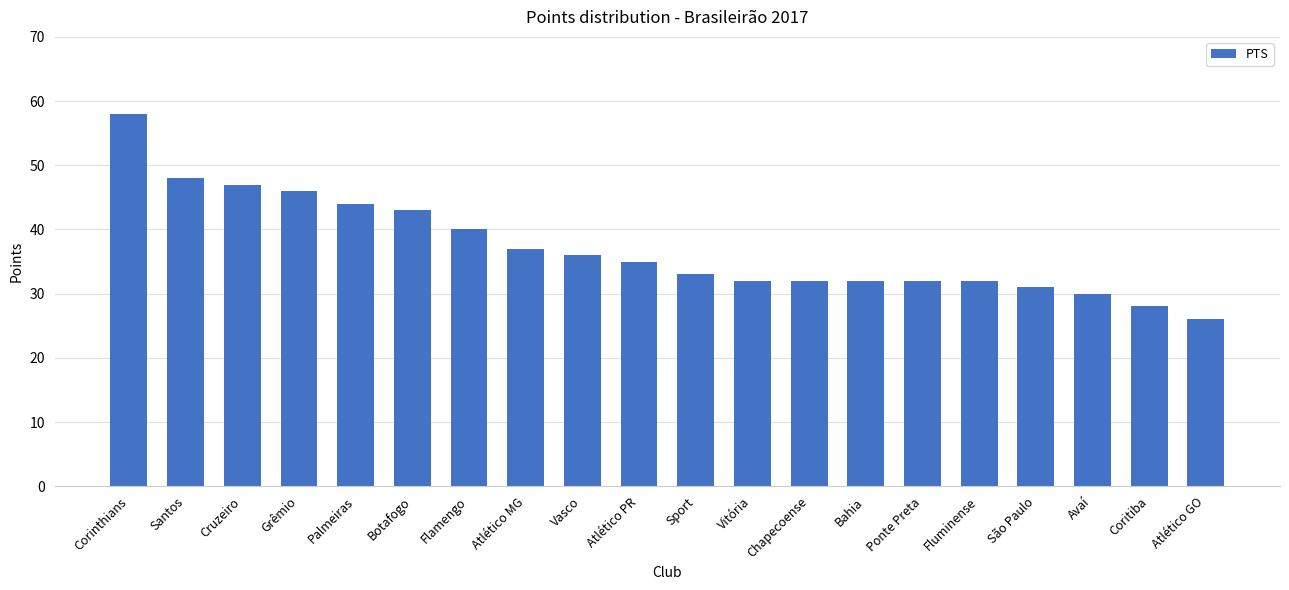

True or false: the data shows 31 at São Paulo.

True